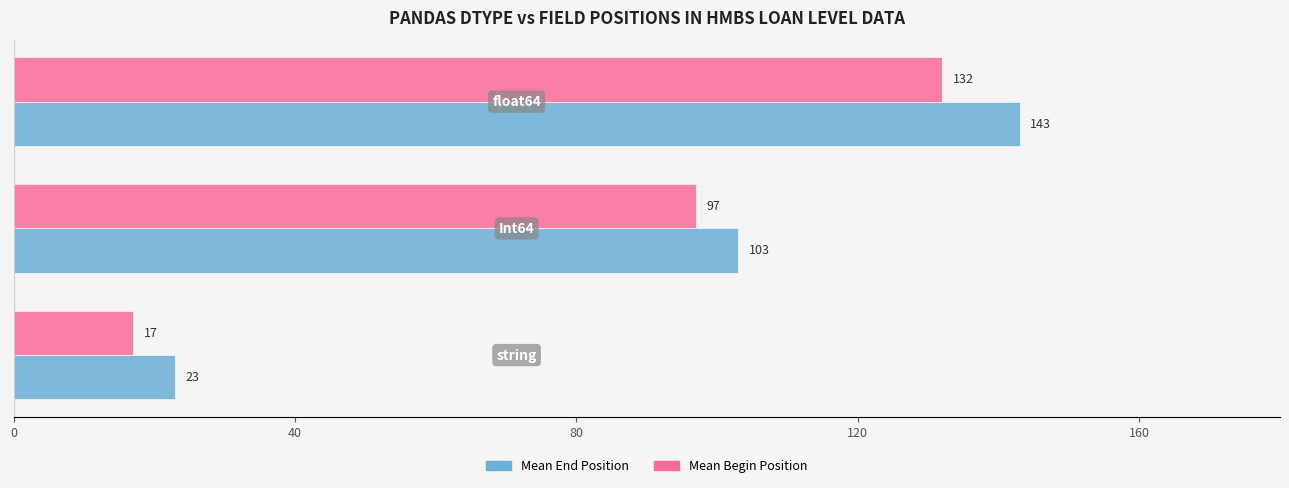

List the series in order of their overall mean, lowest first.

Mean Begin Position, Mean End Position